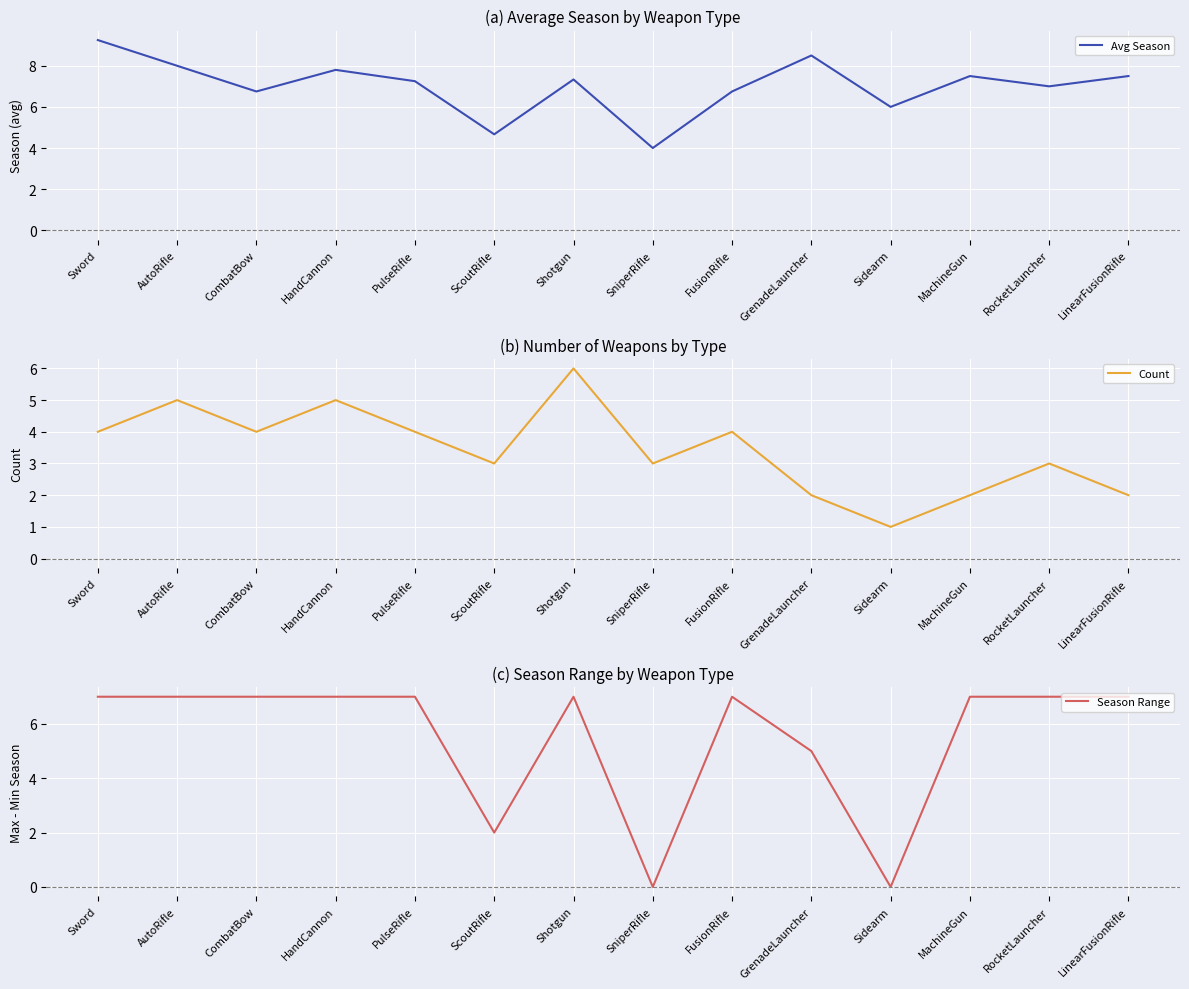

Between LinearFusionRifle and RocketLauncher, which is larger?

LinearFusionRifle